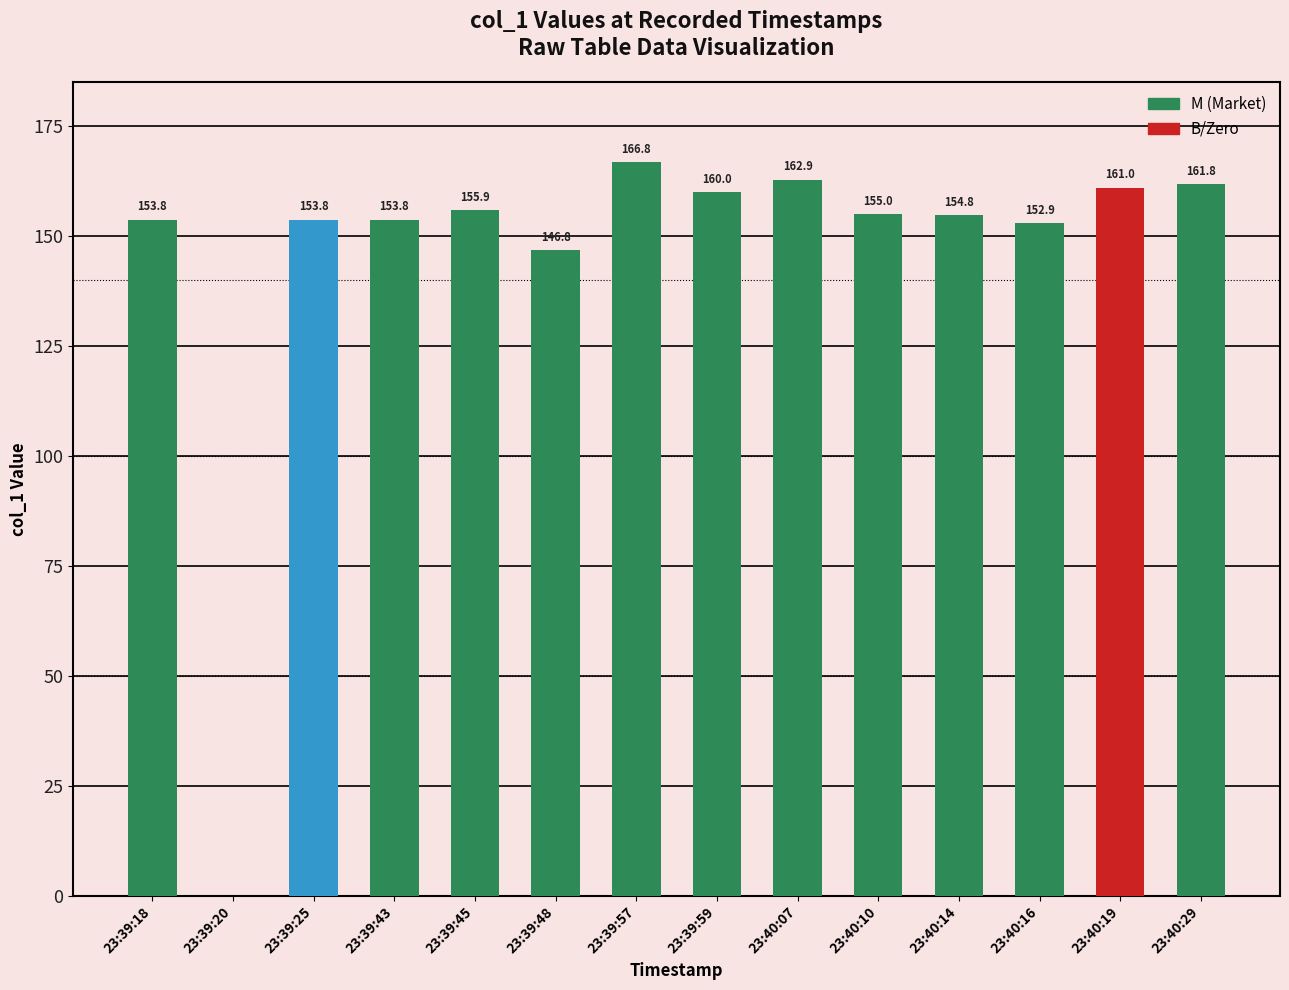

Between 23:39:48 and 23:39:57, which is larger?

23:39:57